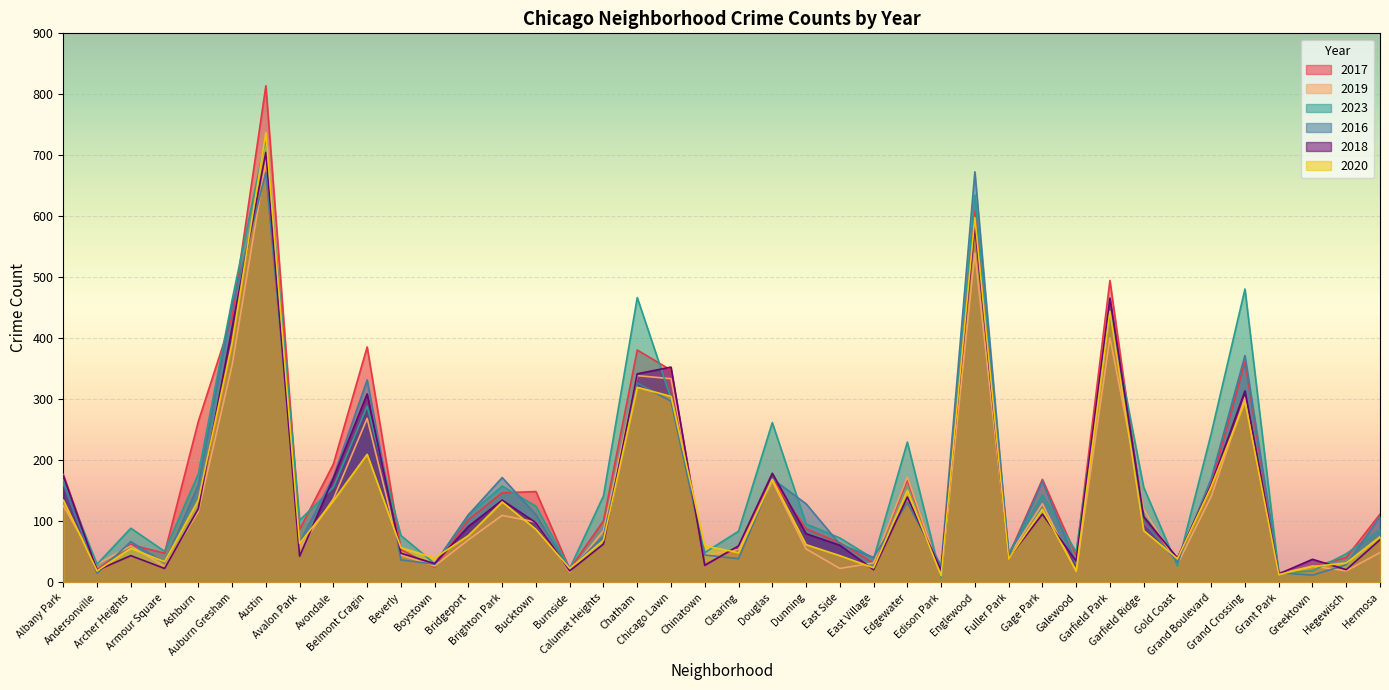

At which category does 2020 reach its first local peak?

Archer Heights